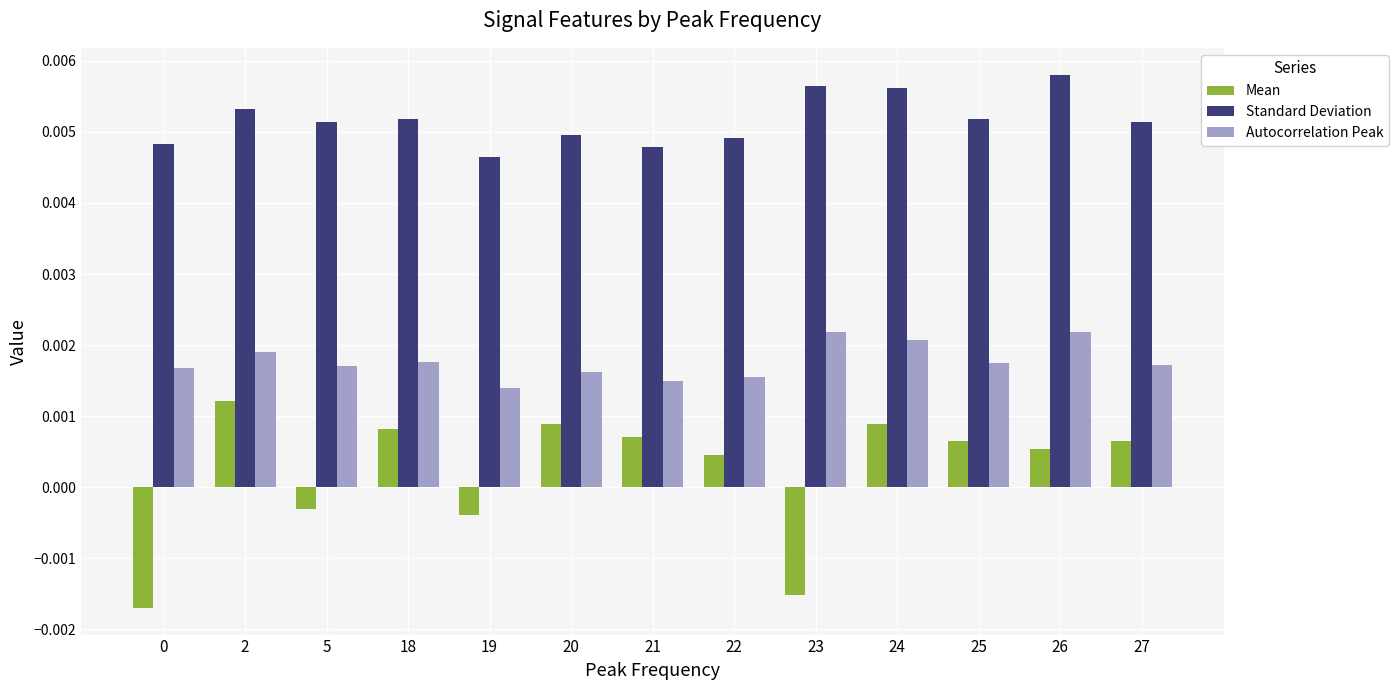

Is the value of Autocorrelation Peak at 25 greater than the value of Standard Deviation at 5?

No